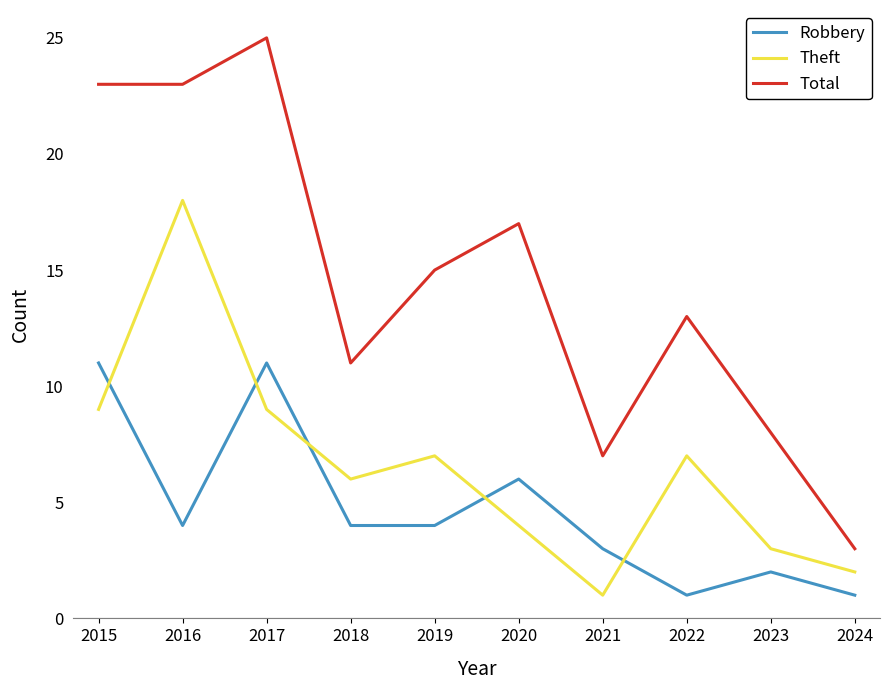

True or false: Theft and Total intersect in this chart.

False